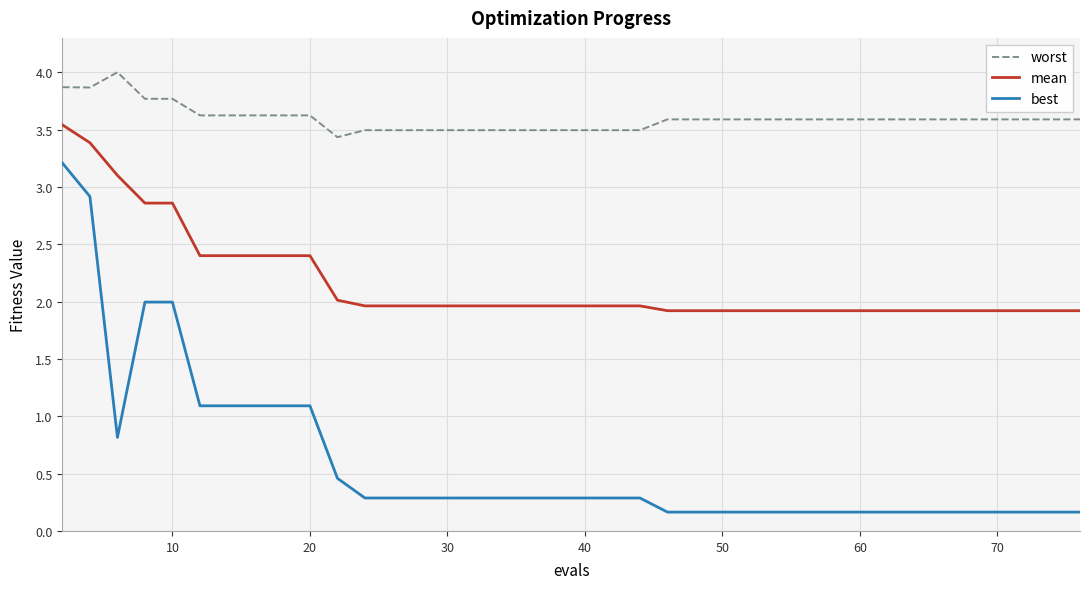

Count the number of categories in the chart.

40